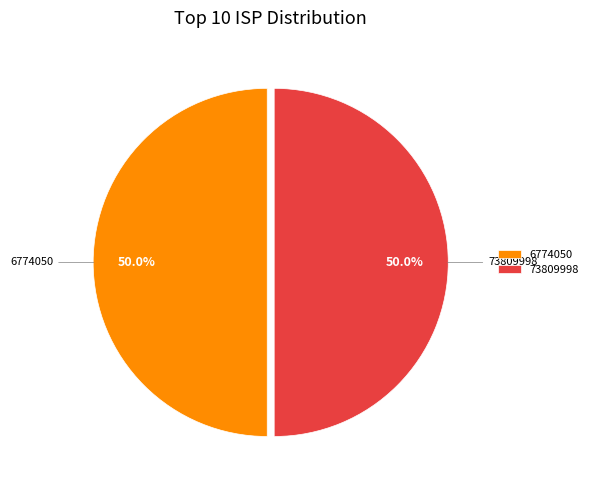

Approximately how many times larger is the value at 6774050 compared to 73809998?

1.0